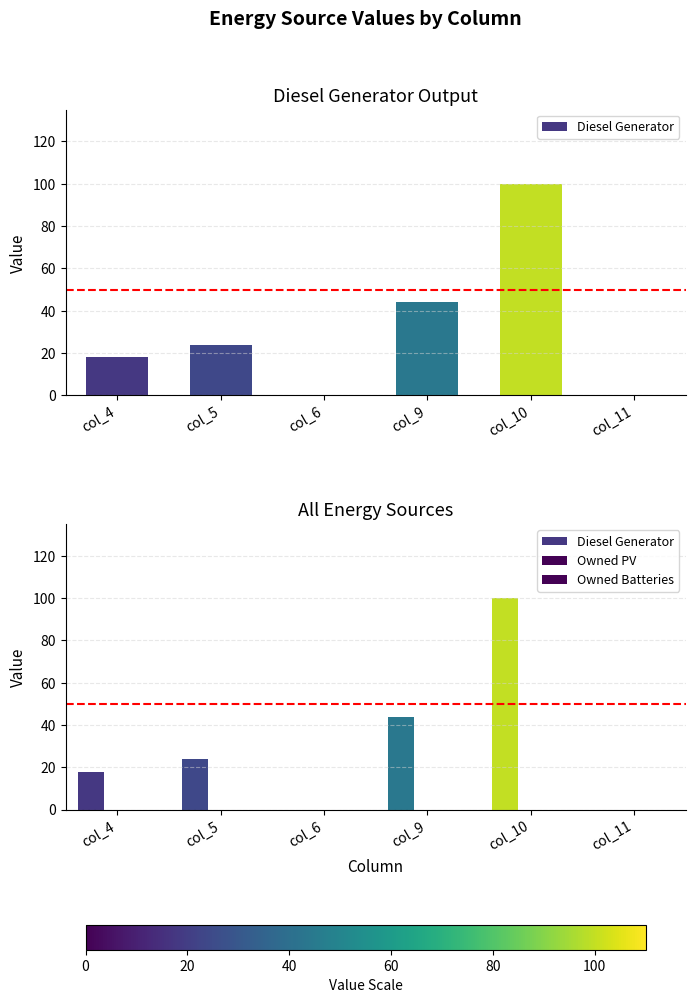

How many Diesel Generator values are between 0 and 44?

5